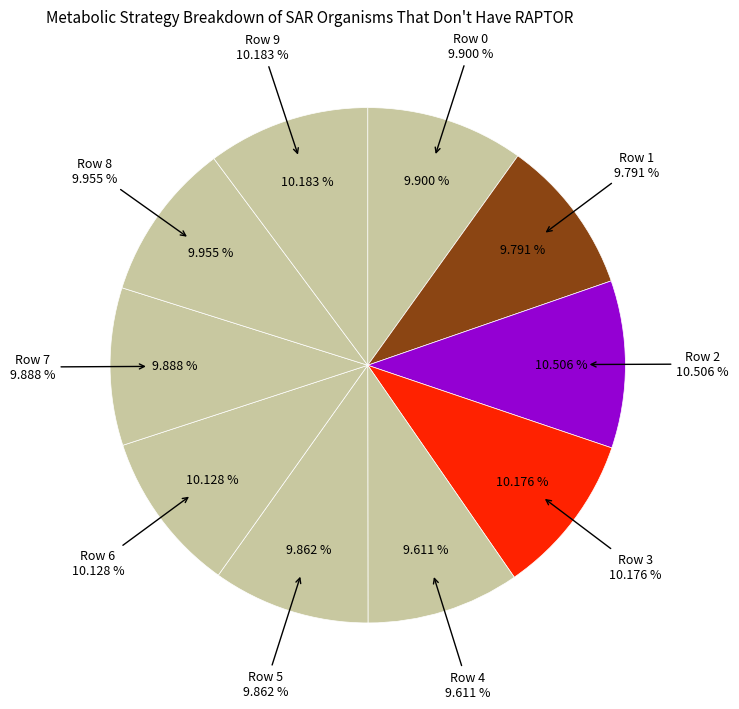

Rank the categories by value from highest to lowest.

2, 9, 3, 6, 8, 0, 7, 5, 1, 4